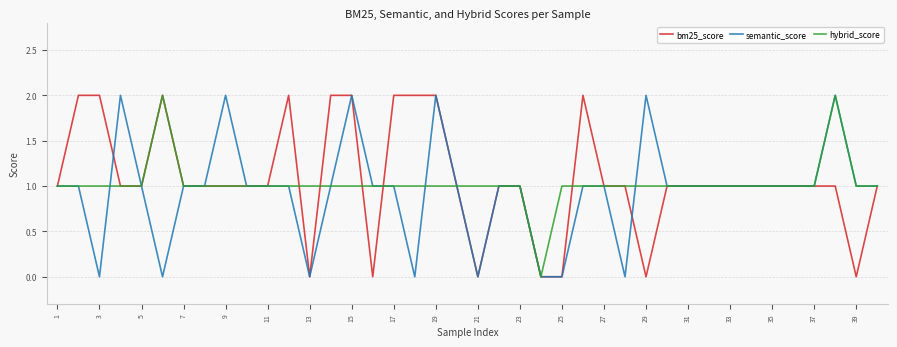

How many interior local valleys does the semantic_score series have?

6